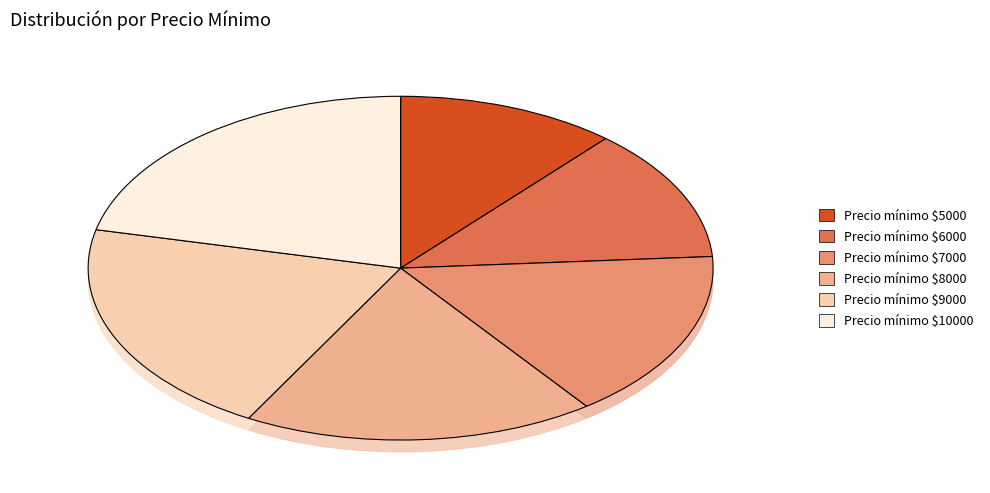

To the nearest percent, what percentage of the pie is 9000?

21%